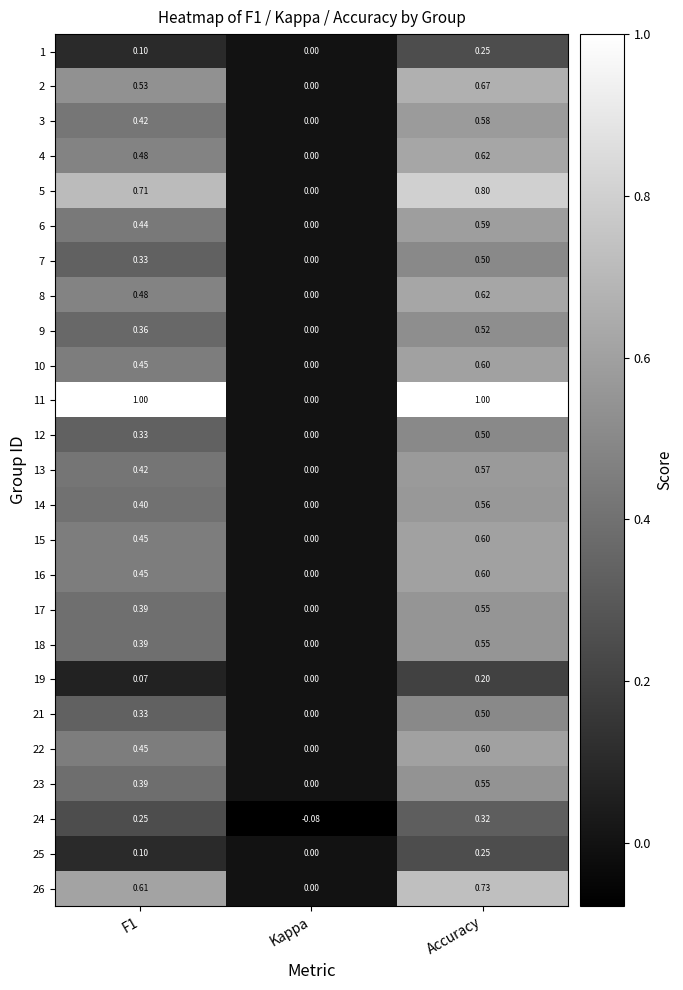

At which category is the sum across all series the highest?

Accuracy